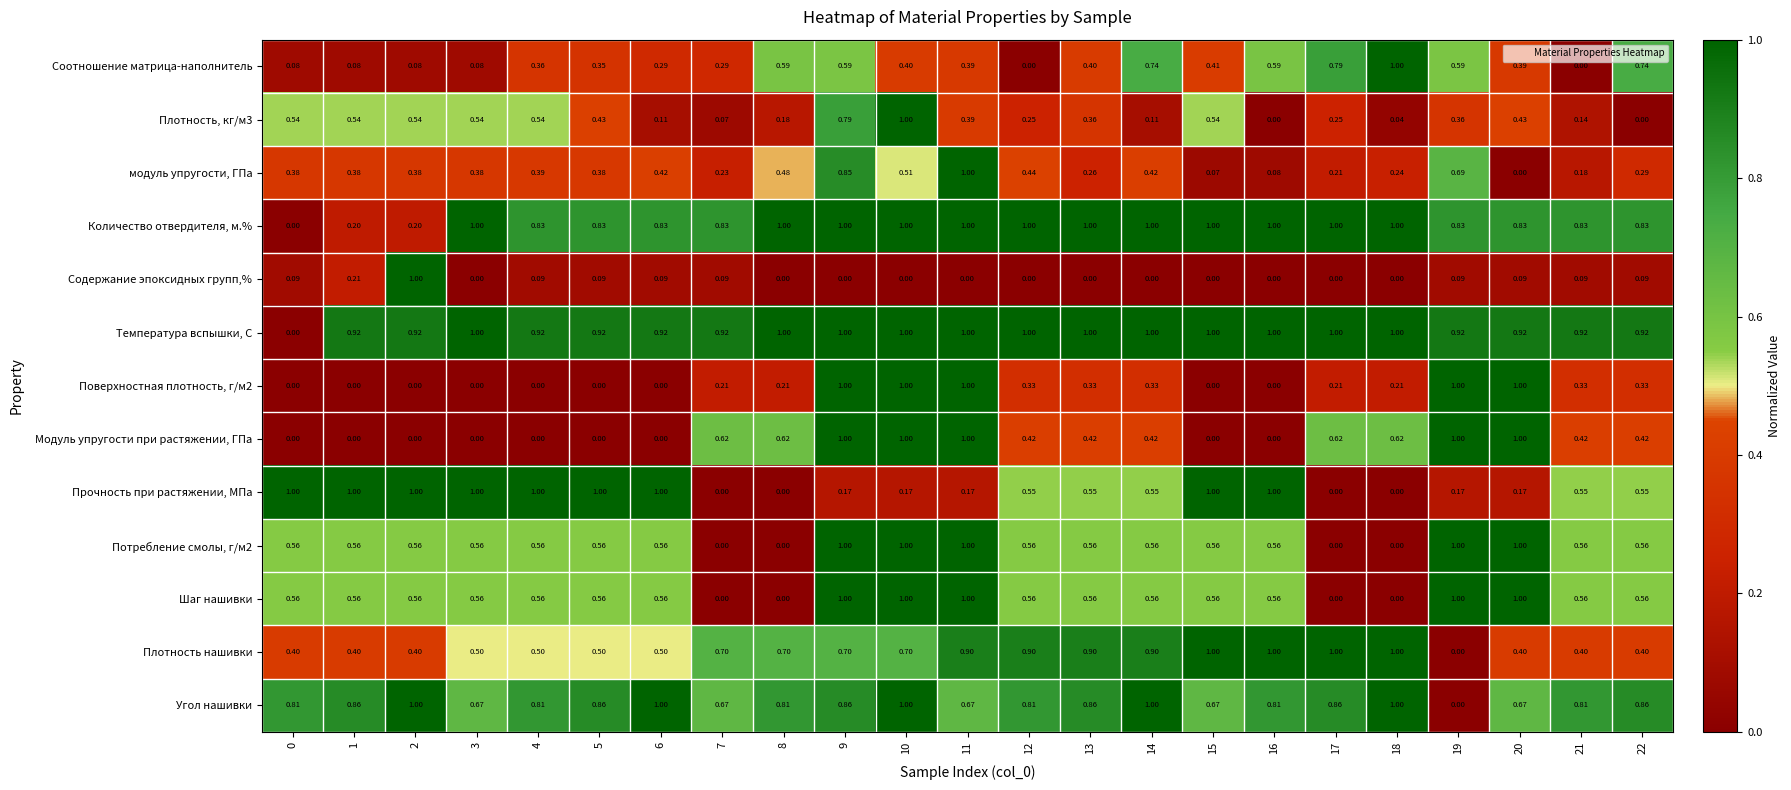

Is the value of Угол нашивки at 21 greater than the value of Количество отвердителя, м.% at 15?

No